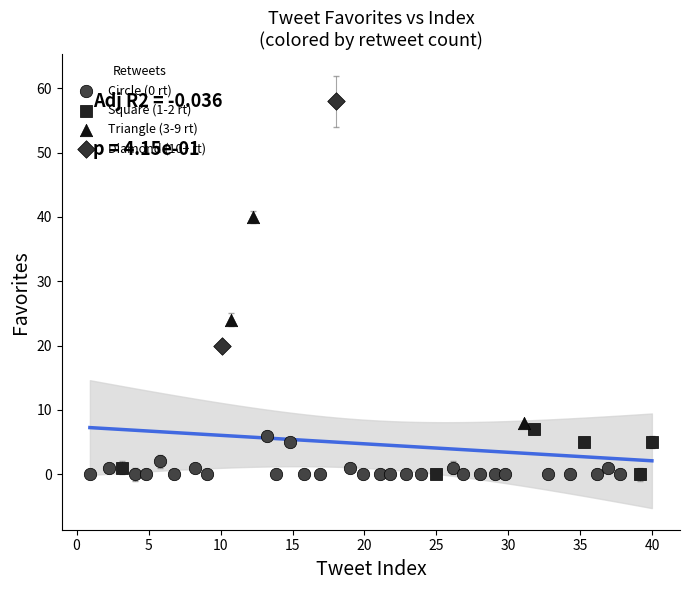

What are all the series names shown in the legend?

Circle (0 rt), Square (1-2 rt), Triangle (3-9 rt), Diamond (10+ rt)